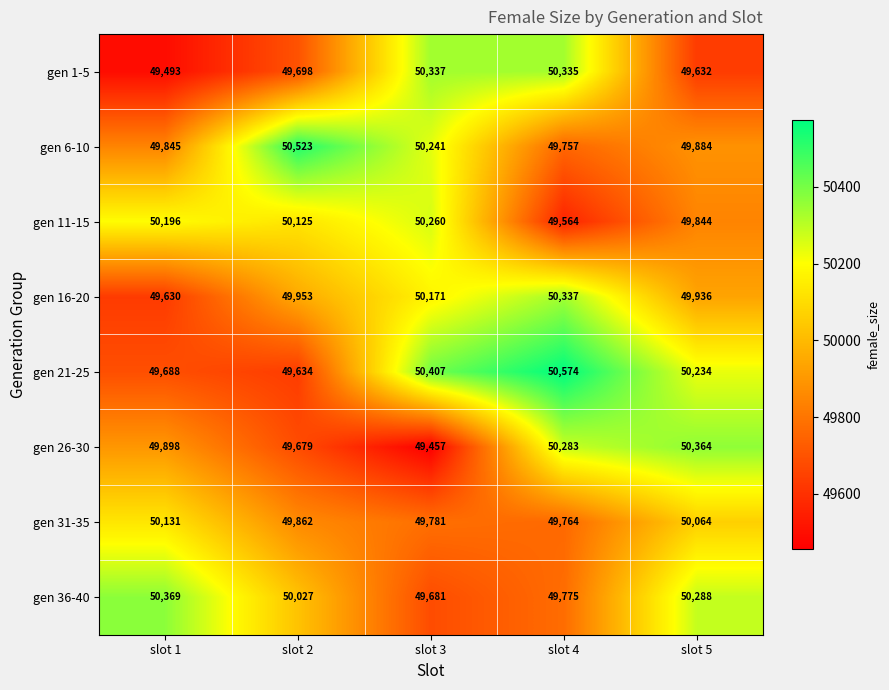

Which series has the largest total across all categories?

gen 21-25